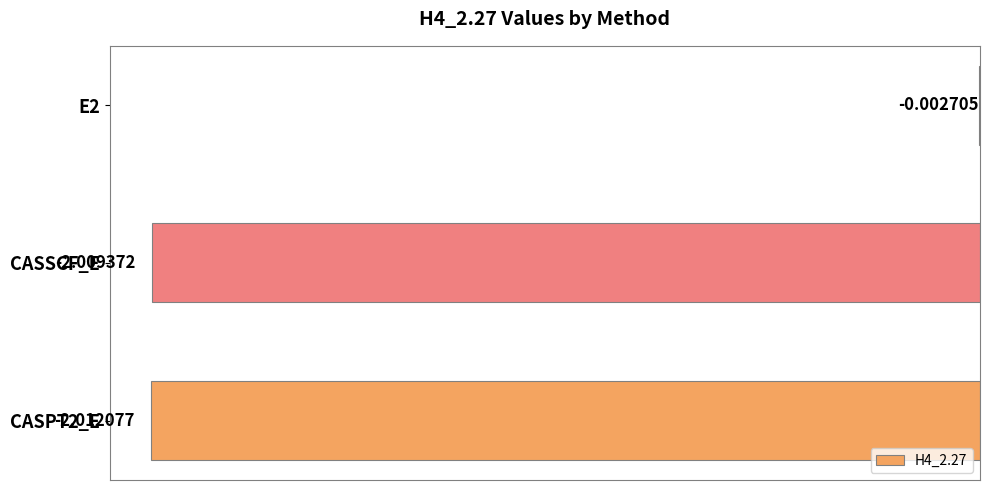

Which has a higher value, CASPT2_E or CASSCF_E?

CASSCF_E